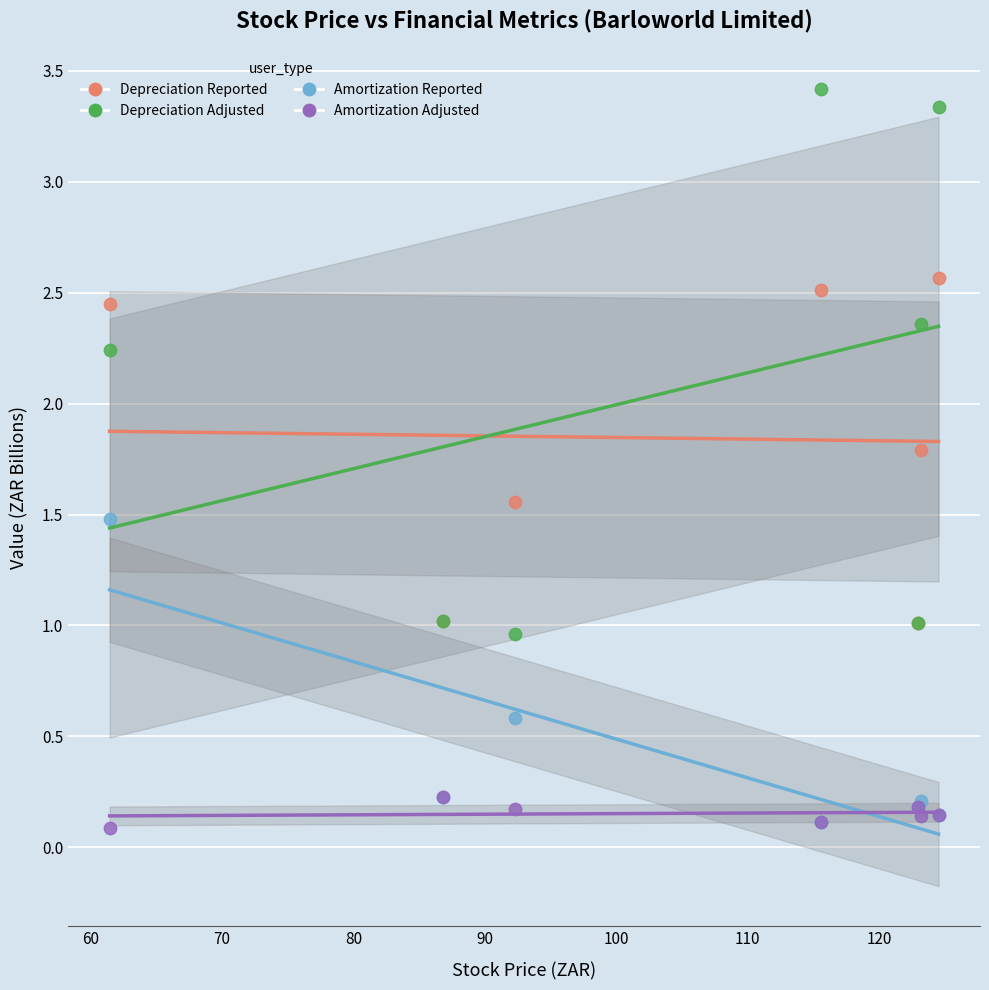

What are all the series names shown in the legend?

Depreciation Reported, Depreciation Adjusted, Amortization Reported, Amortization Adjusted